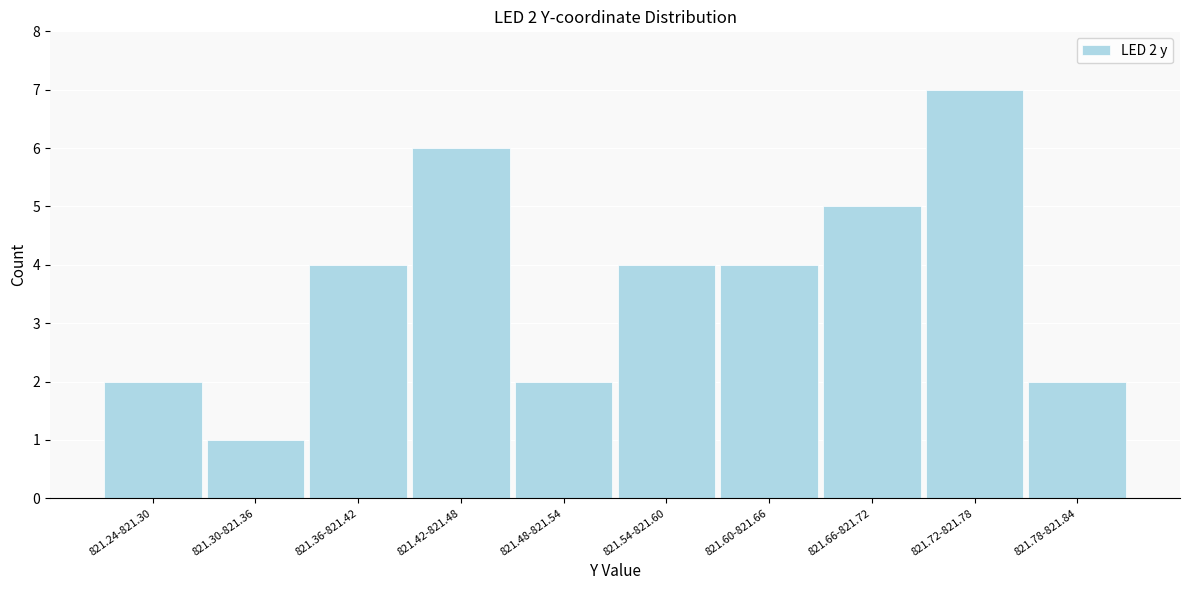

Reading right to left, list all the values displayed in this chart.

821.78-821.84=2	821.72-821.78=7	821.66-821.72=5	821.60-821.66=4	821.54-821.60=4	821.48-821.54=2	821.42-821.48=6	821.36-821.42=4	821.30-821.36=1	821.24-821.30=2